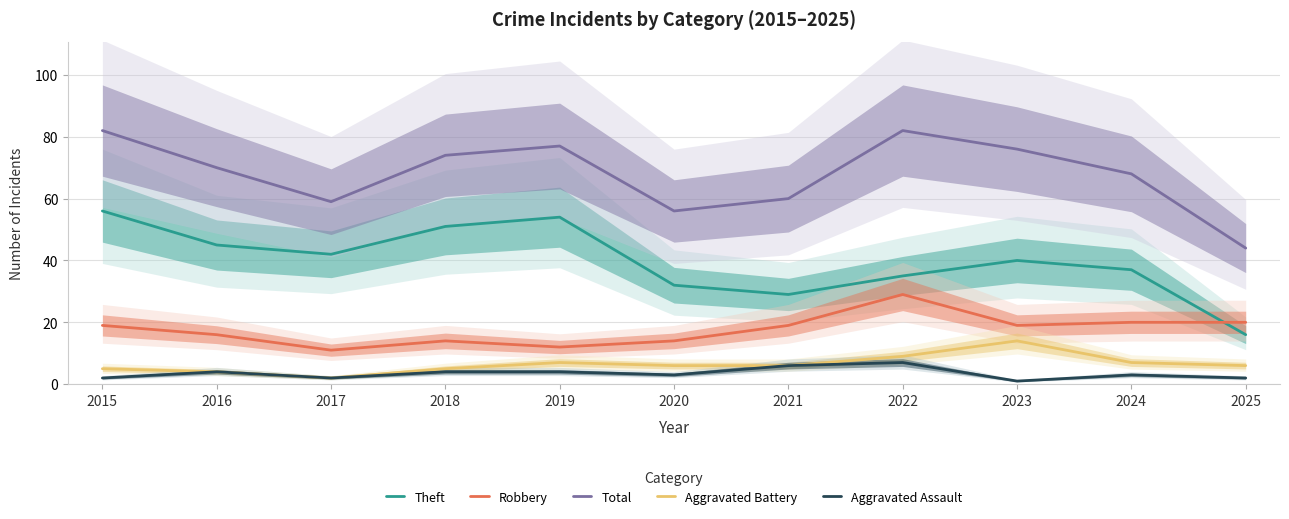

True or false: Aggravated Battery has a value of 14 at 2023.

True